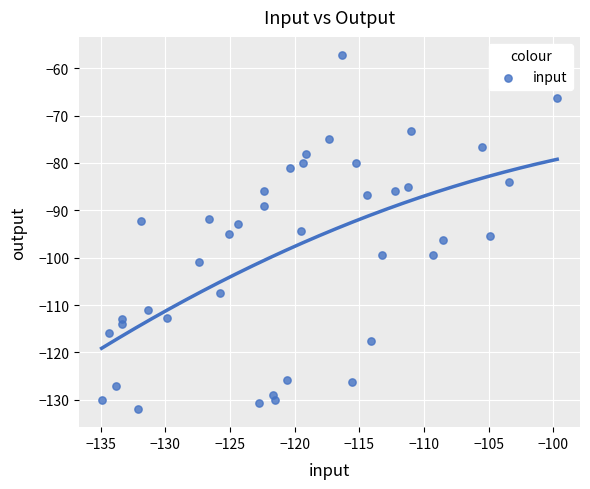

What is the range of Y values (max minus min)?

74.9